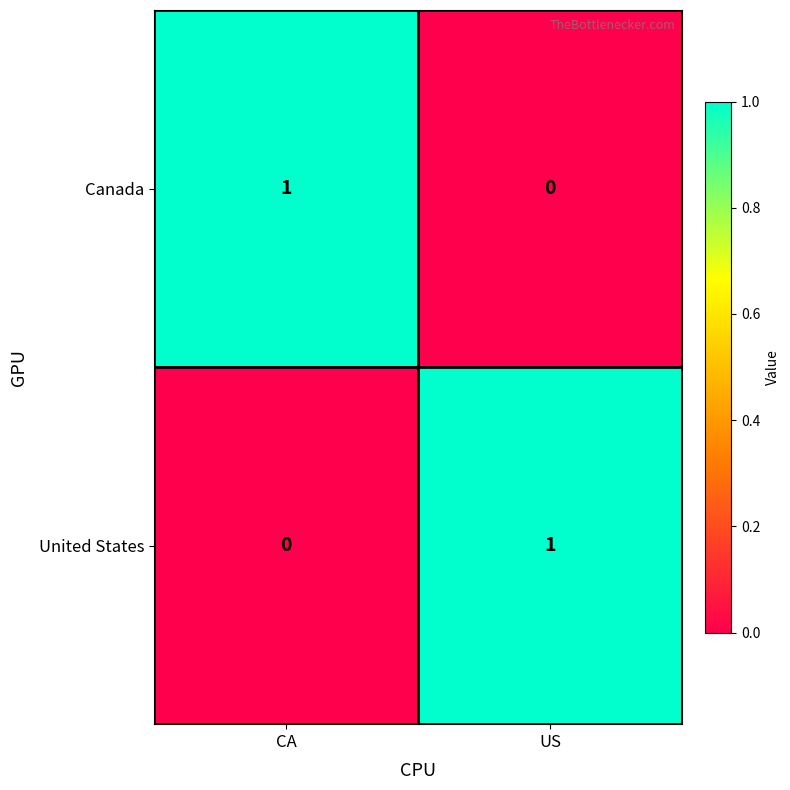

Where is Canada nearest to the value 0?

US